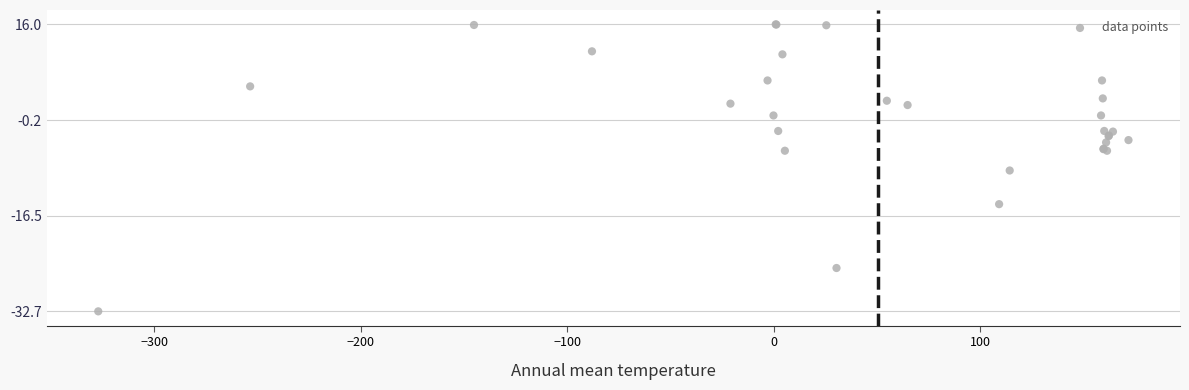

What Y value in the scatter plot is closest to -8?

-8.8